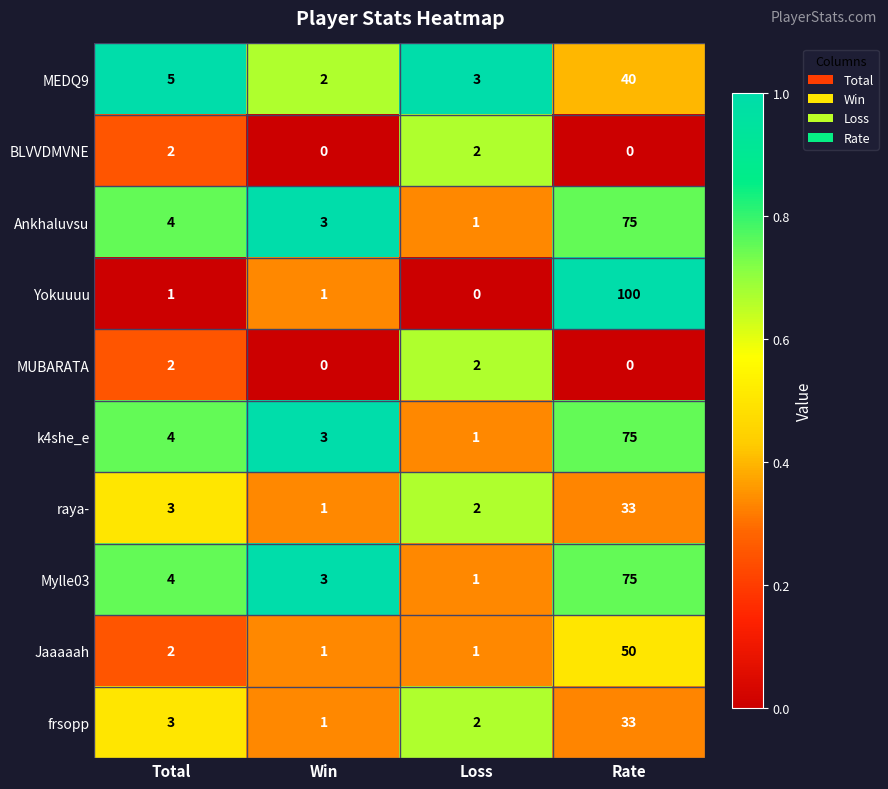

Which series has the largest total across all categories?

Yokuuuu